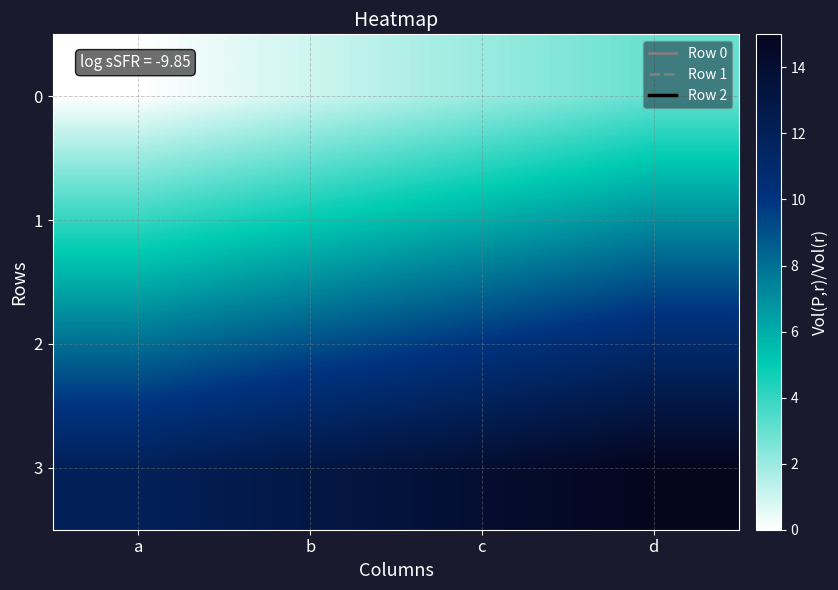

Reading right to left, transcribe all the data shown in this chart.

0: d=3	c=2	b=1	a=0
1: d=7	c=6	b=5	a=4
2: d=11	c=10	b=9	a=8
3: d=15	c=14	b=13	a=12